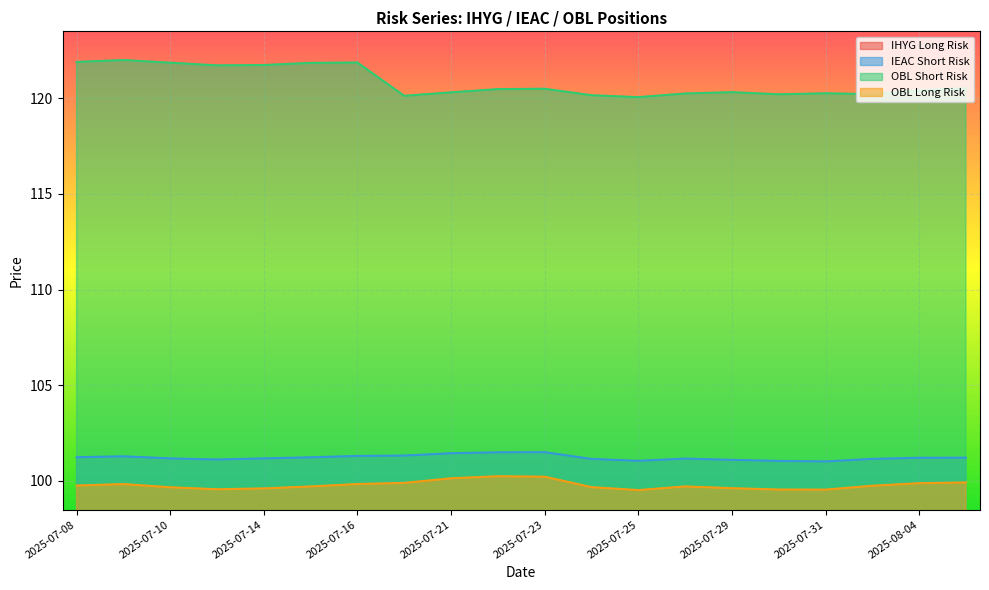

True or false: OBL Short Risk and OBL Long Risk cross at least once.

False